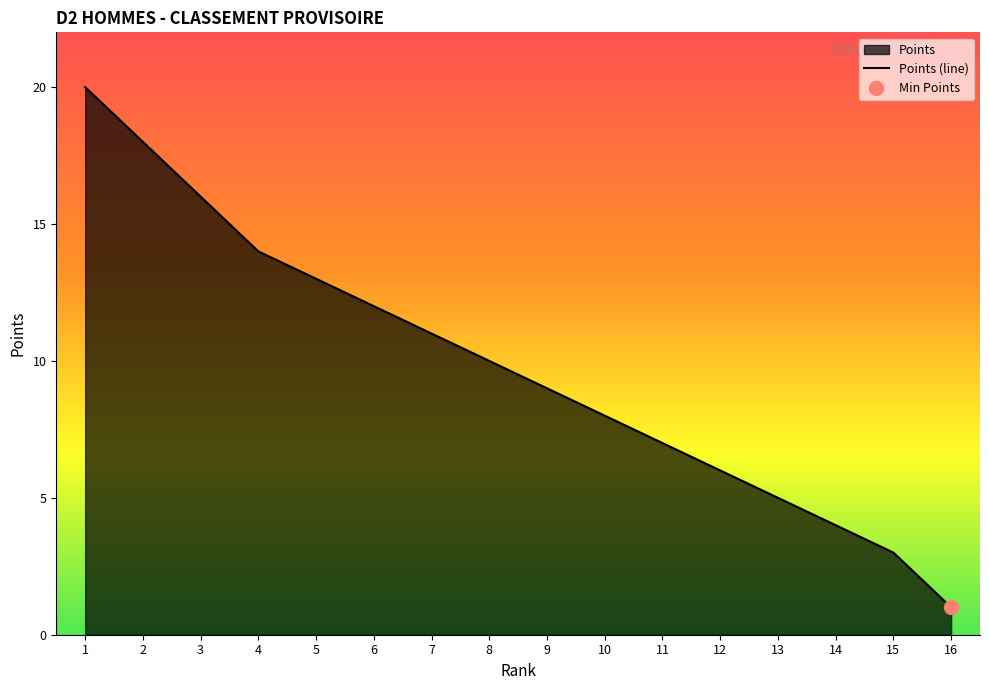

What is the maximum value for Points (line)?

20